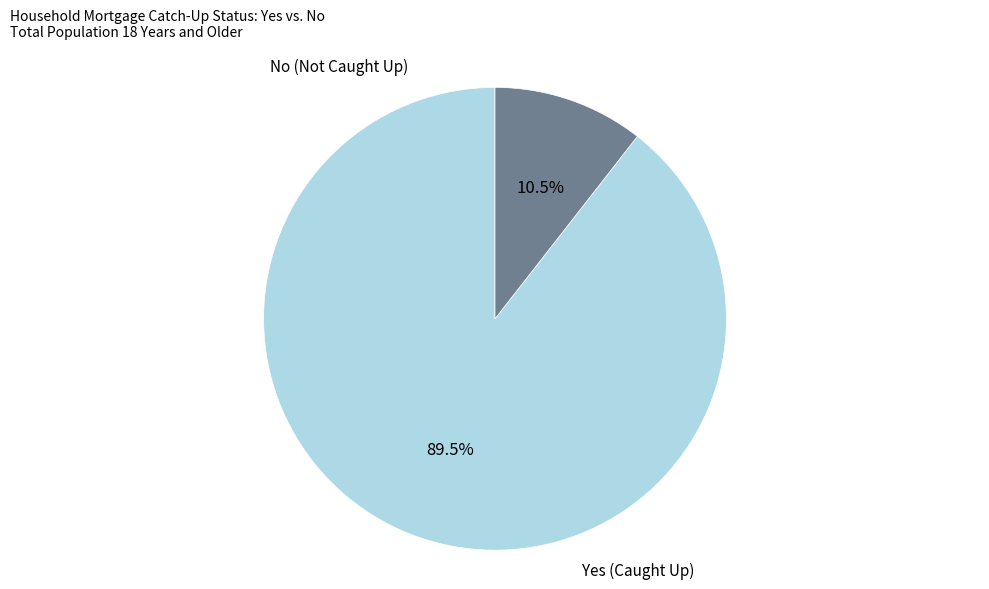

How many slices are in this pie chart?

2